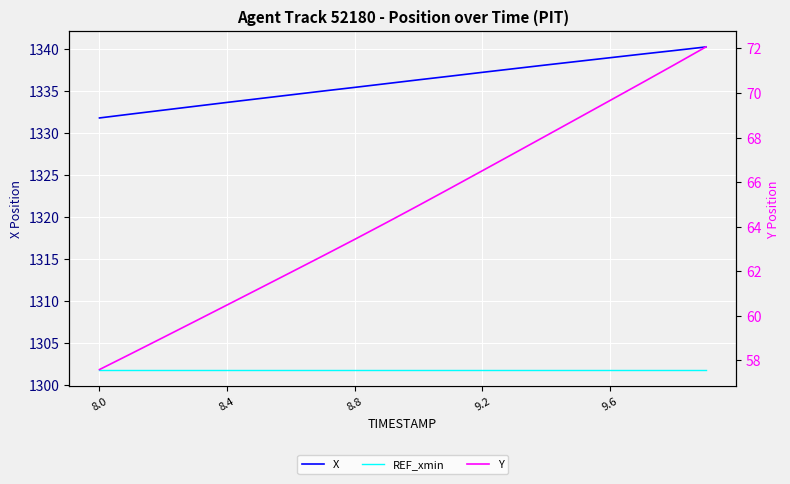

Between 8.4 and 8, which series saw the biggest shift?

Y